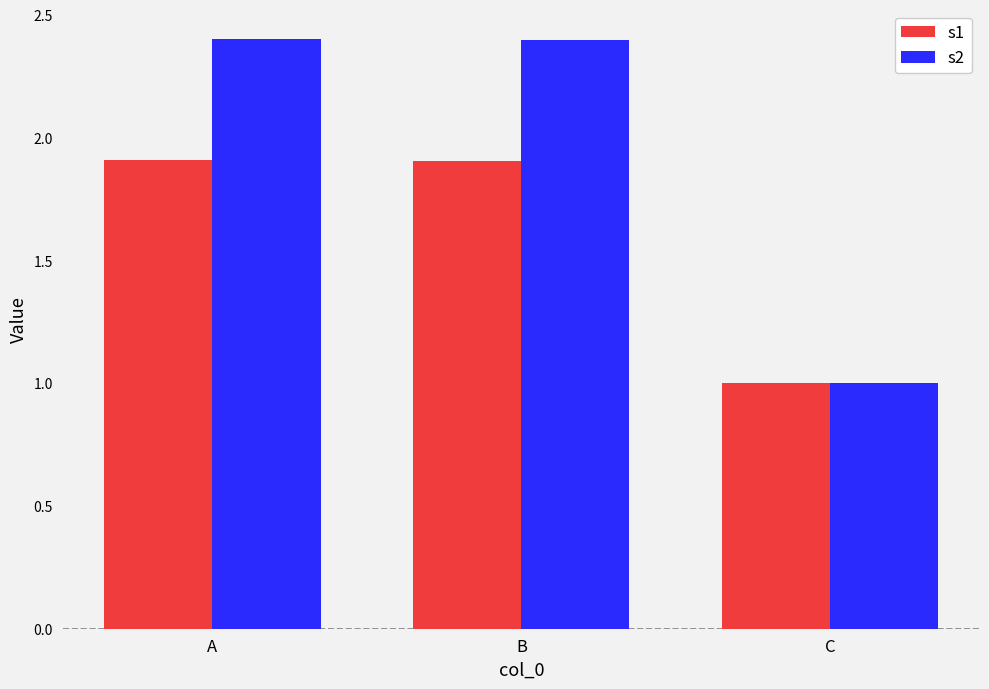

Are the bars horizontal?

No